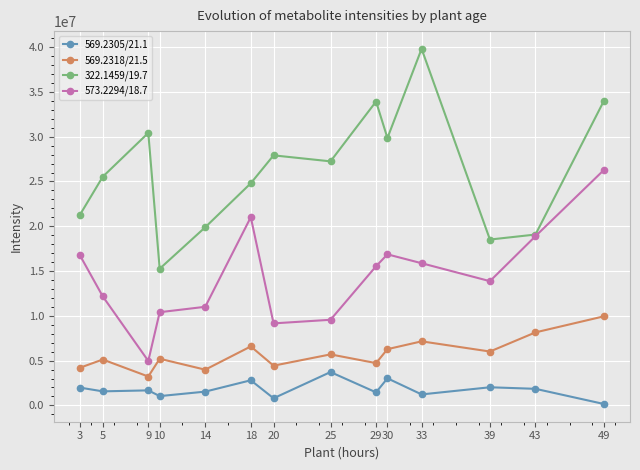

True or false: 569.2305/21.1 has a value of 1037927.3 at 10.

True